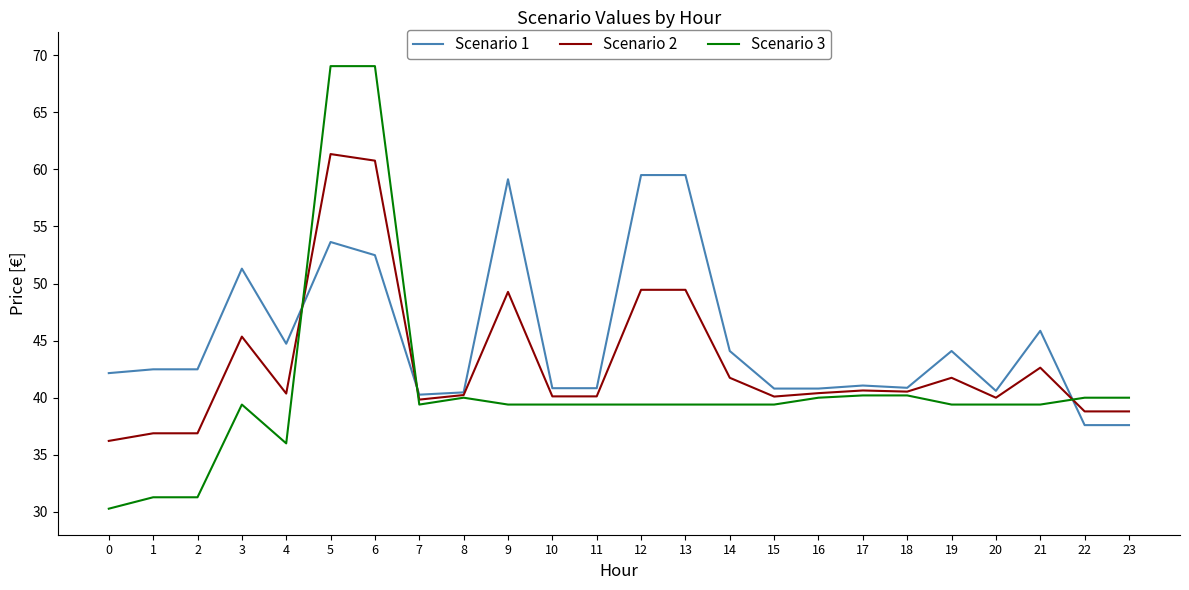

What is the spread (max minus min) of values at 16?

0.8